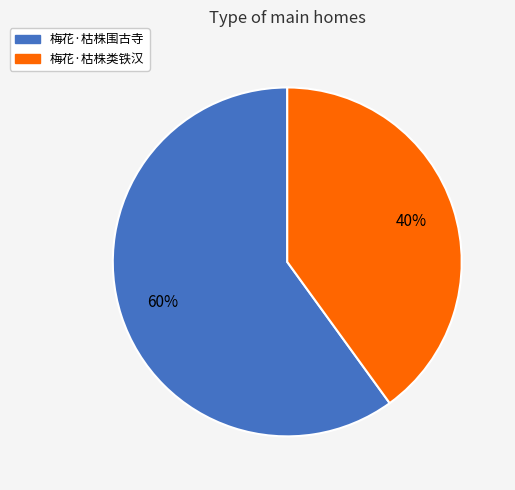

How many segments does this pie chart have?

2